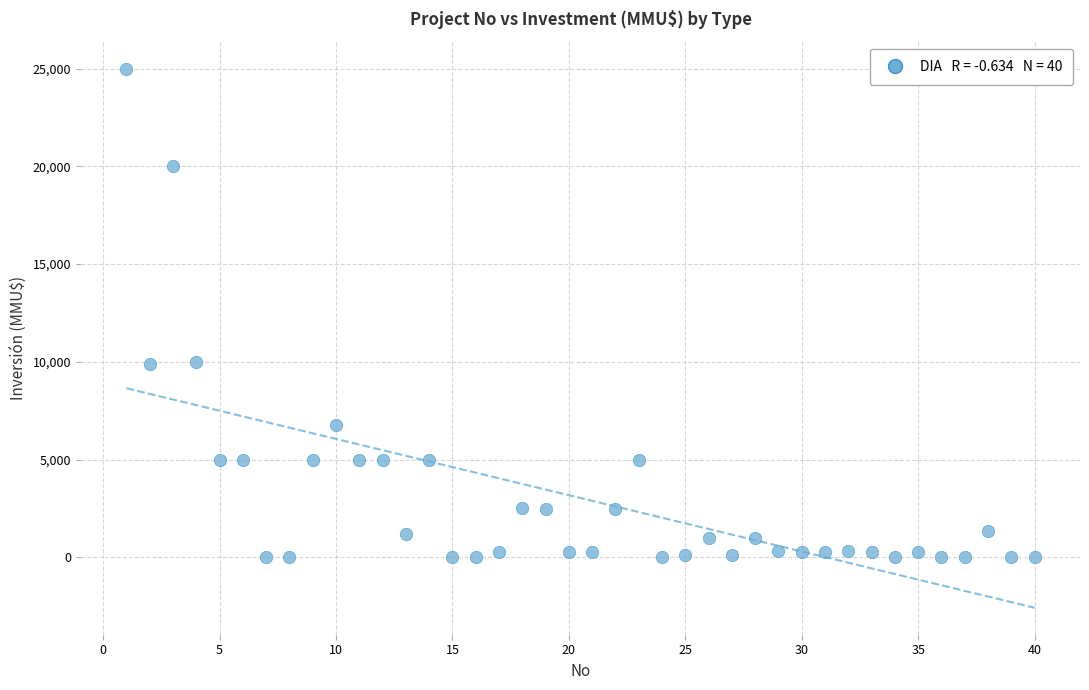

What is the range of X values (max minus min)?

39